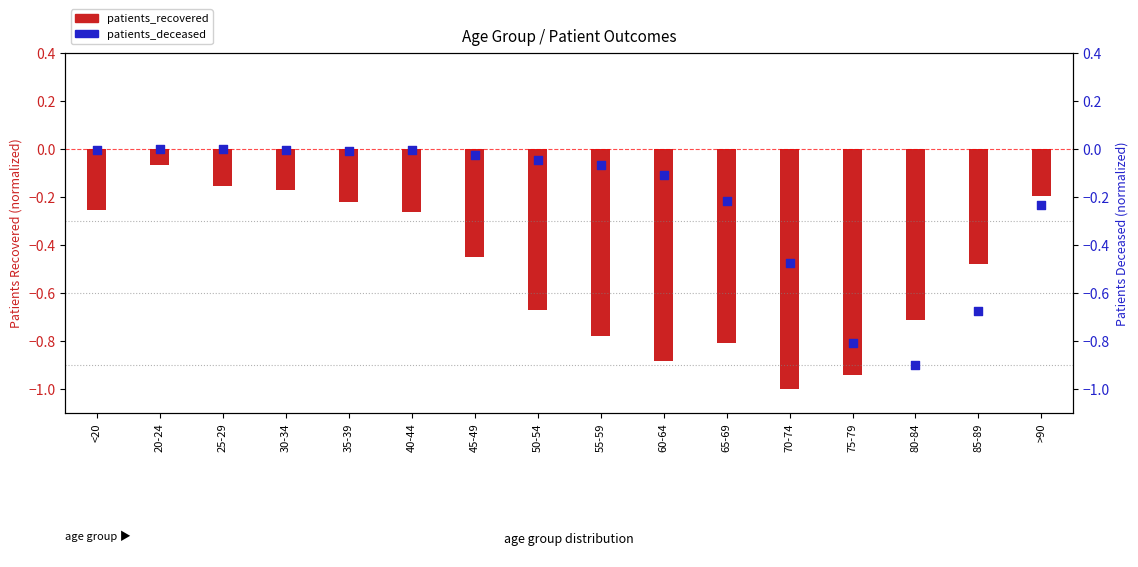

What are all the series names shown in the legend?

patients_recovered, patients_deceased